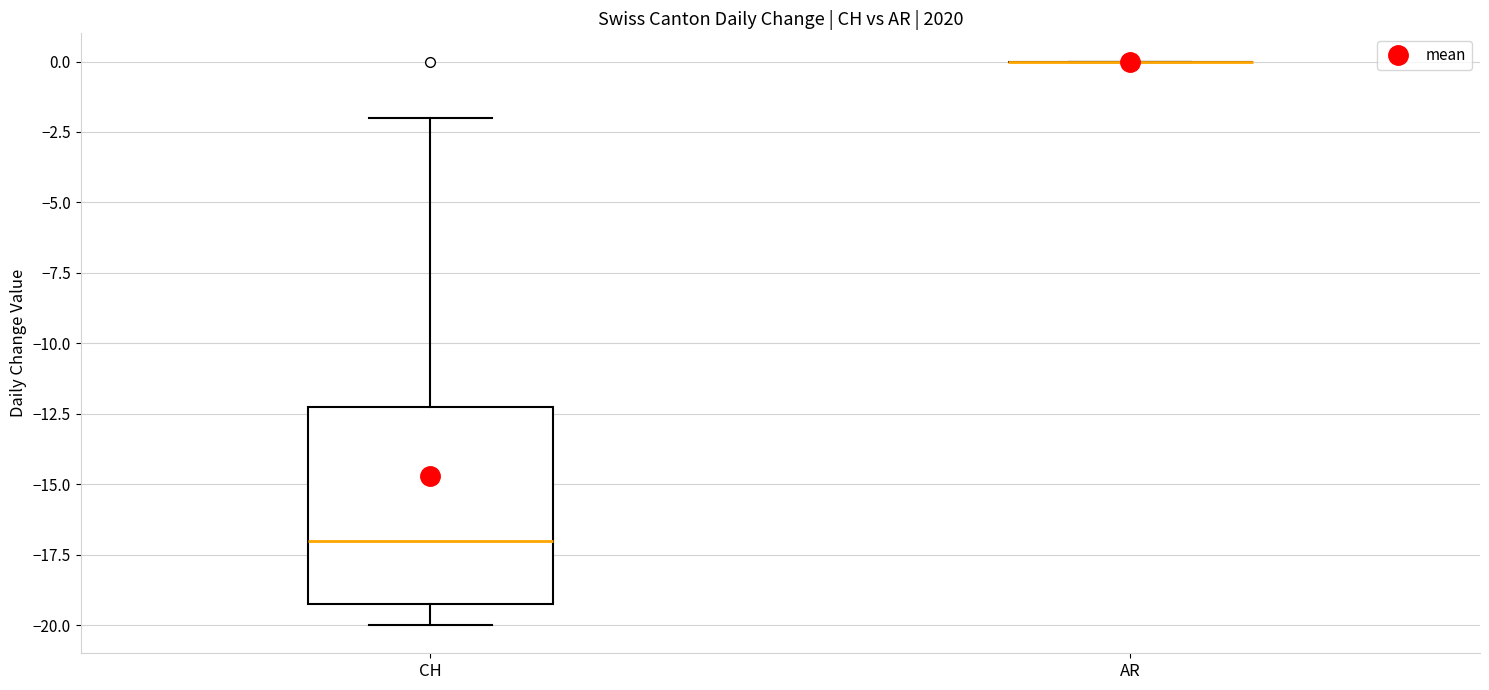

Comparing the boxes themselves (not the whiskers), which one is the tallest?

CH